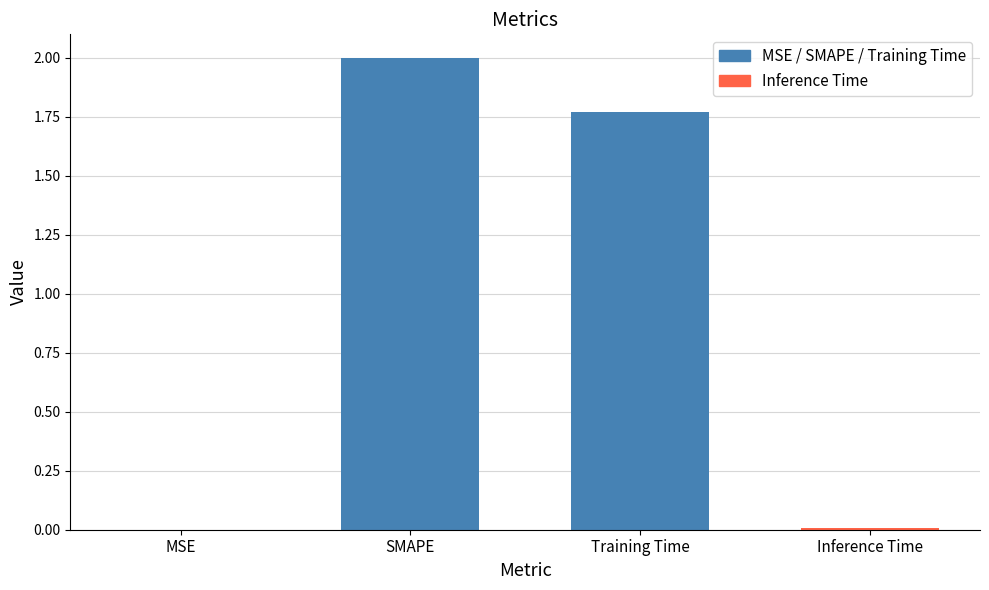

At which label does the data first exceed 1?

SMAPE